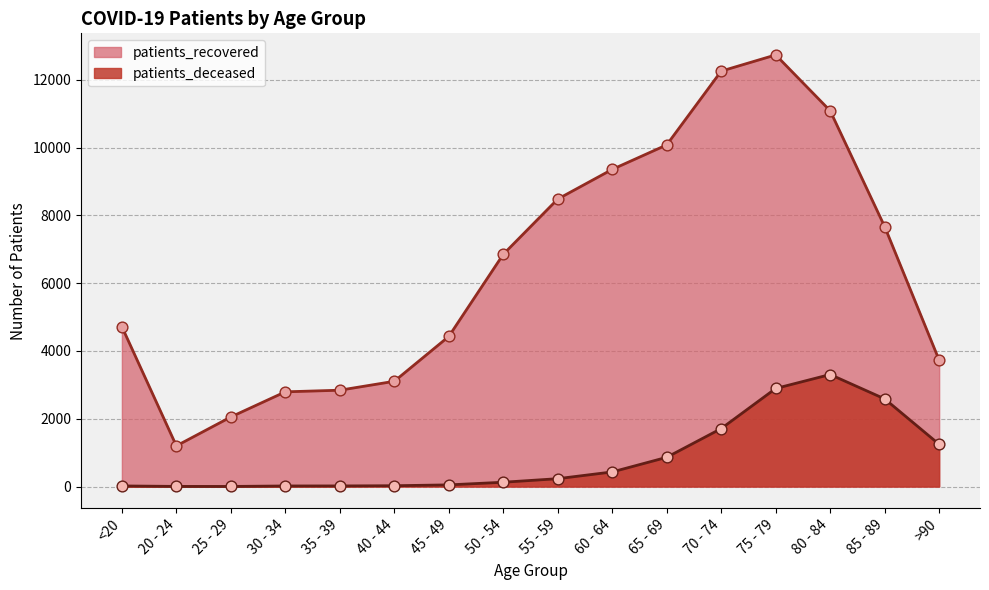

What are all the series names shown in the legend?

patients_recovered, patients_deceased